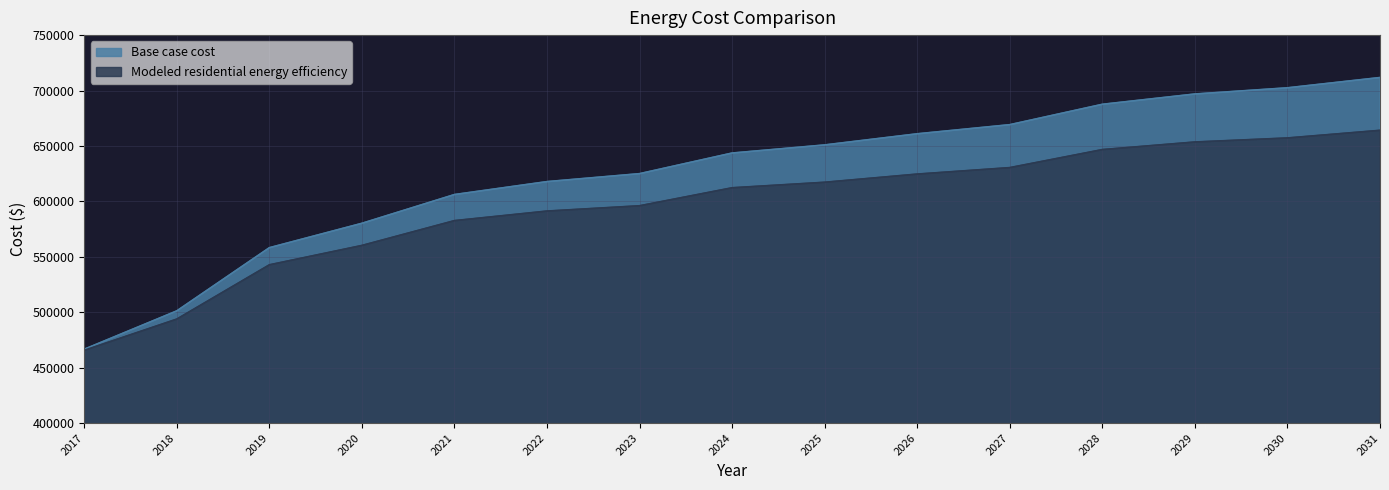

What is the maximum value for Base case cost?

711732.4